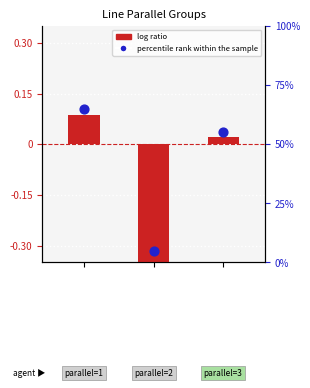

Is the value of percentile rank within the sample at 1 greater than the value of log ratio at 1?

Yes